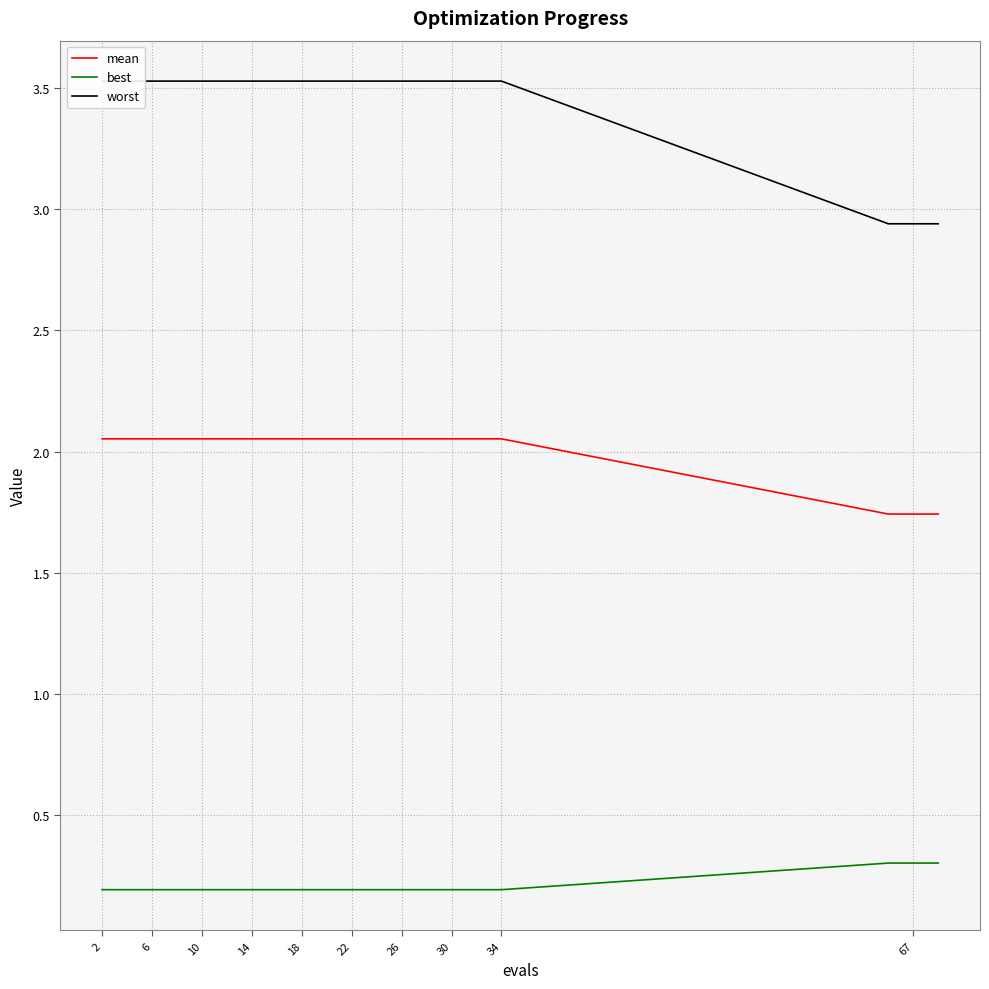

How many best values are between 0 and 1?

20